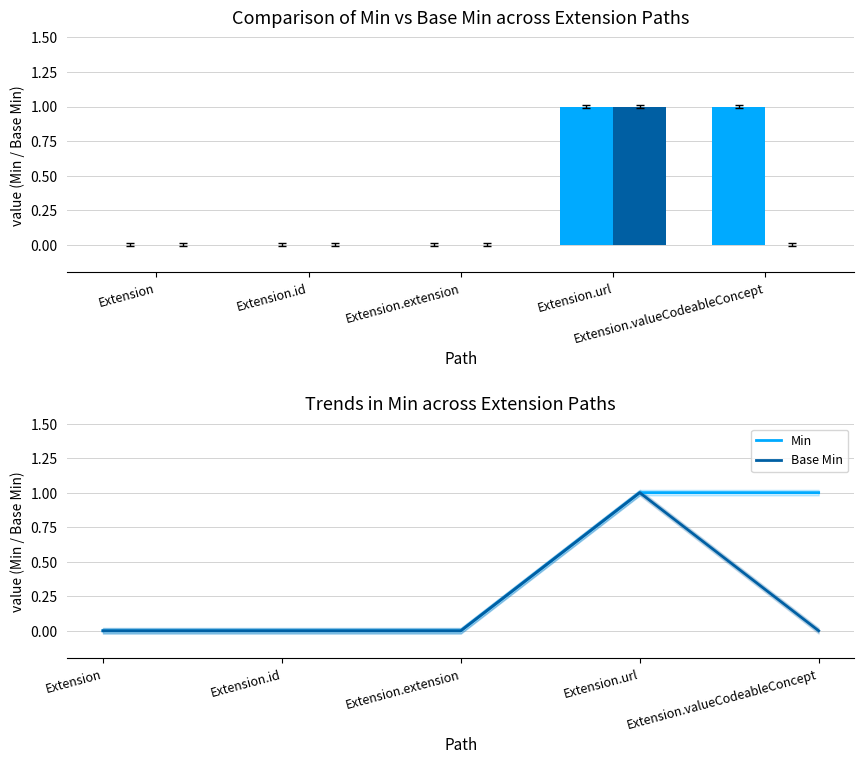

Count the Min values in the range 0 to 1.

5